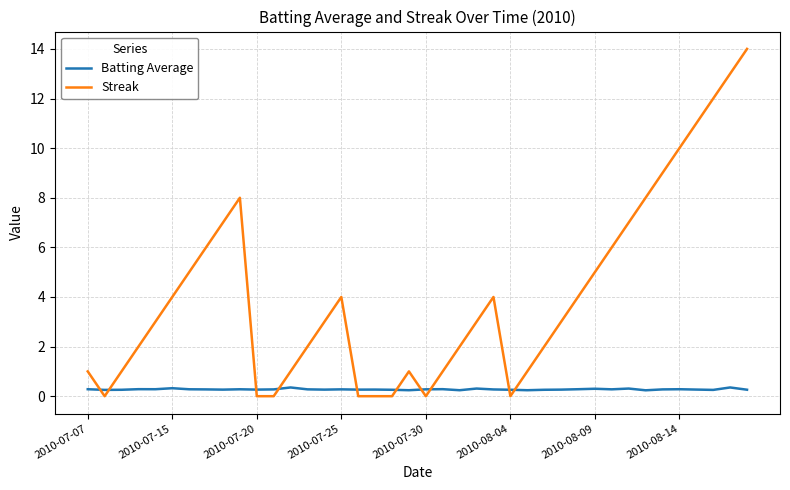

Which series has the widest spread of values?

Streak